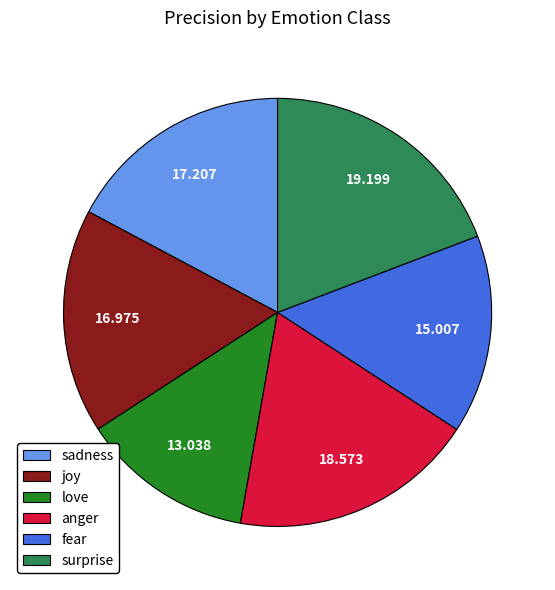

Does any single category account for the majority?

No